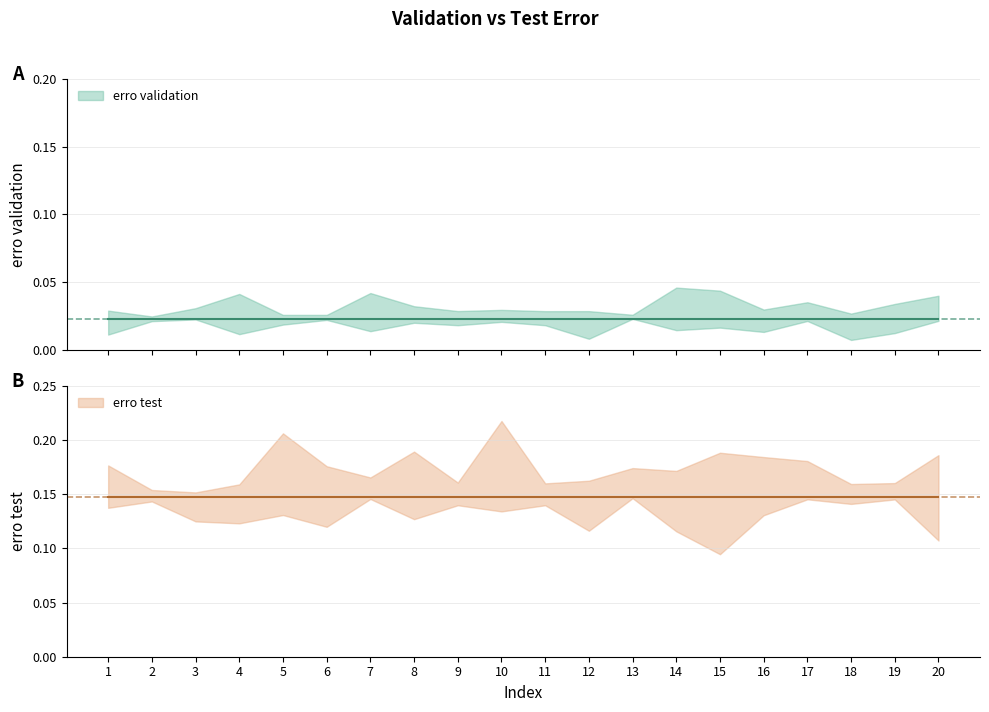

Which series changed the most between 2 and 3?

erro validation